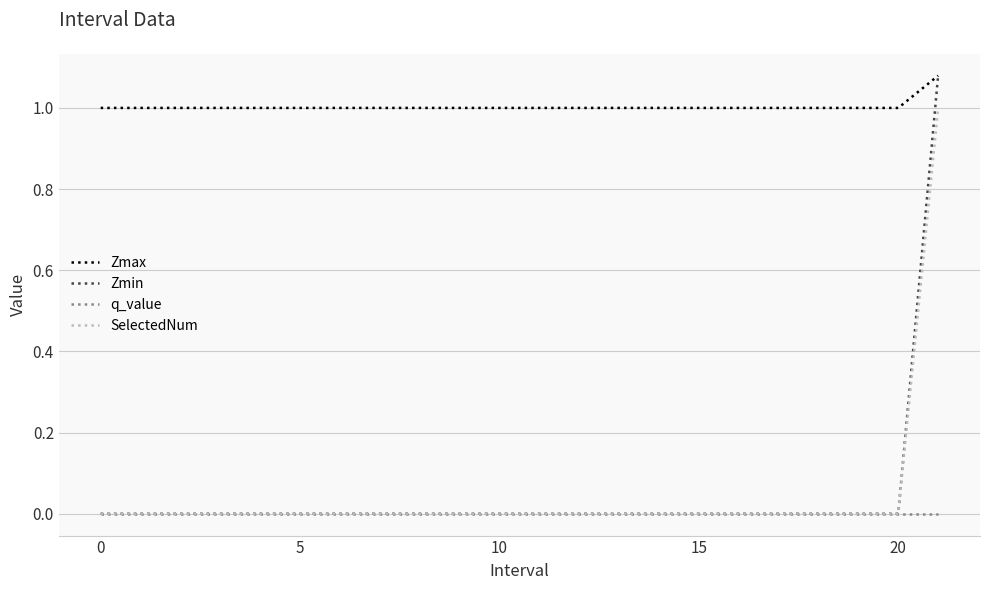

True or false: Zmax and q_value intersect in this chart.

False